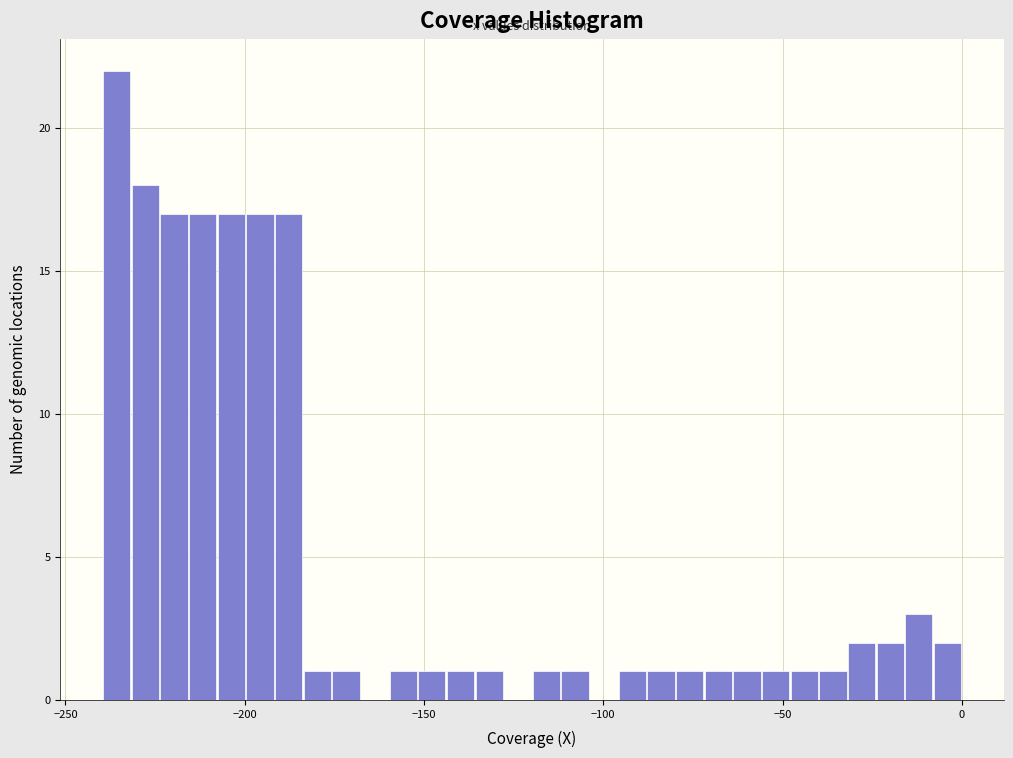

Read against the x-axis, roughly where is the centre of the tallest bar?

-235